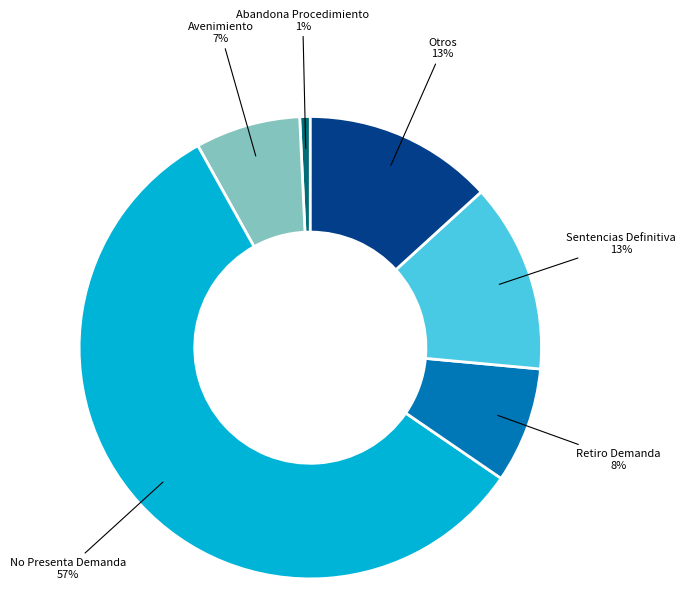

Which has a higher value, Abandona Procedimiento or No Presenta Demanda?

No Presenta Demanda